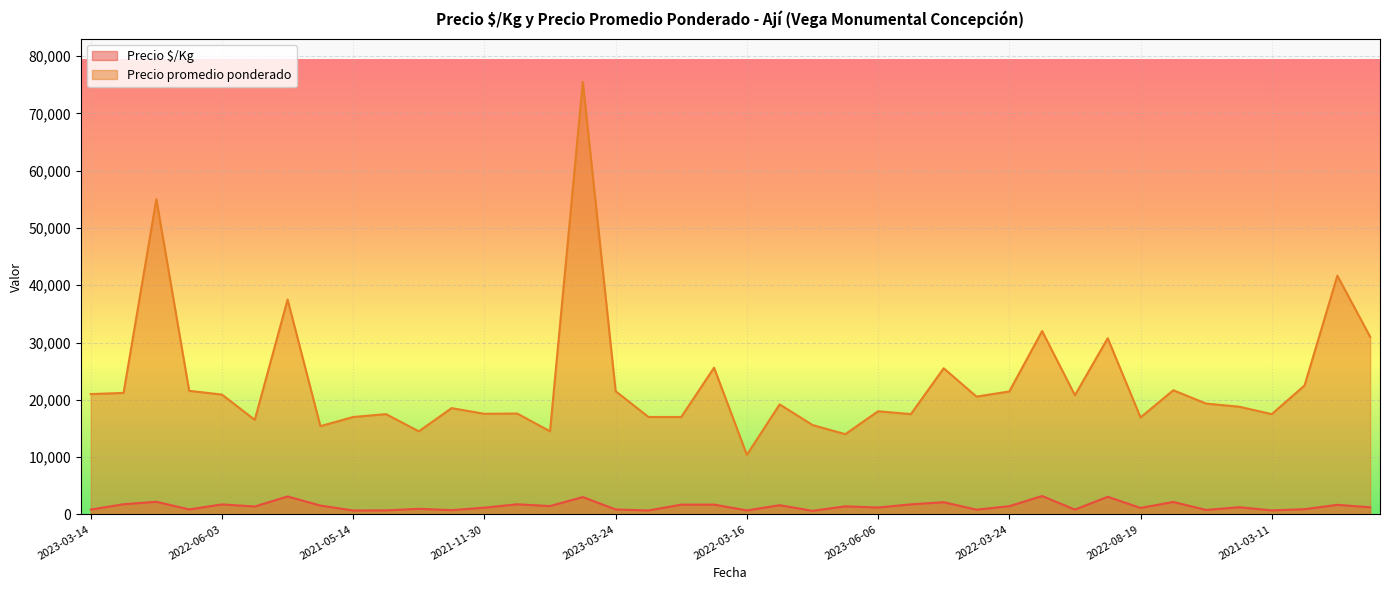

Reading left to right, transcribe all the data shown in this chart.

Precio $/Kg: 840	1767	2200	863	1742	1375	3125	1540	680	700	967	742	1170	1760	1450	3020	860	680	1700	1707	693	1600	624	1400	1200	1750	2125	822	1430	3200	832	3075	1128	2167	773	1253	700	900	1667	1240
Precio promedio ponderado: 21000	21200	55000	21571	20909	16500	37500	15400	17000	17500	14500	18545	17556	17600	14500	75500	21500	17000	17000	25600	10400	19200	15600	14000	18000	17500	25500	20556	21455	32000	20800	30750	16923	21667	19333	18800	17500	22500	41667	31000